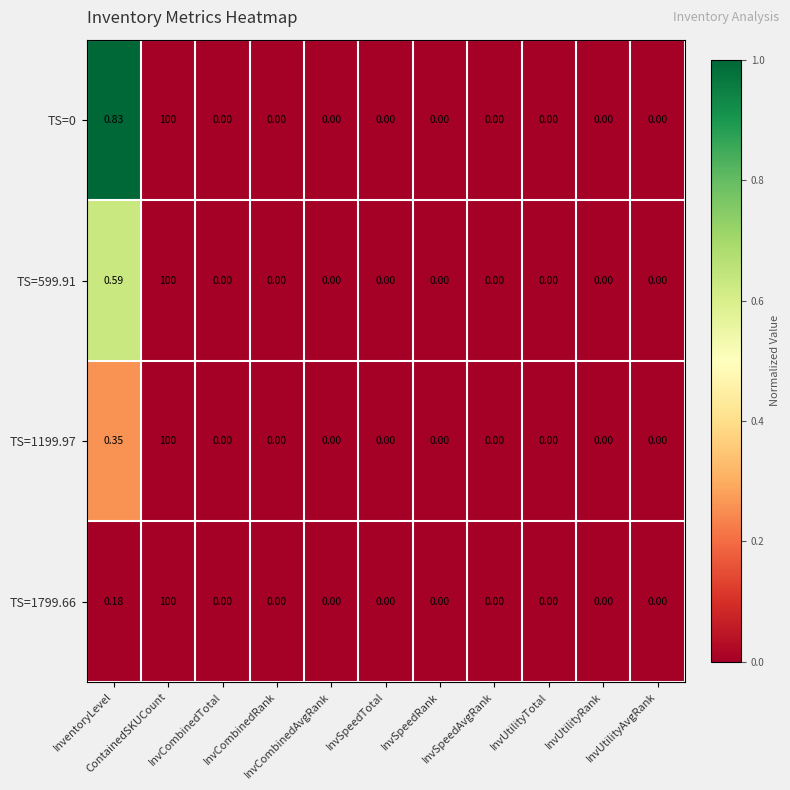

Rank the series by their maximum value, from lowest to highest.

TS=1799.66, TS=1199.97, TS=599.91, TS=0